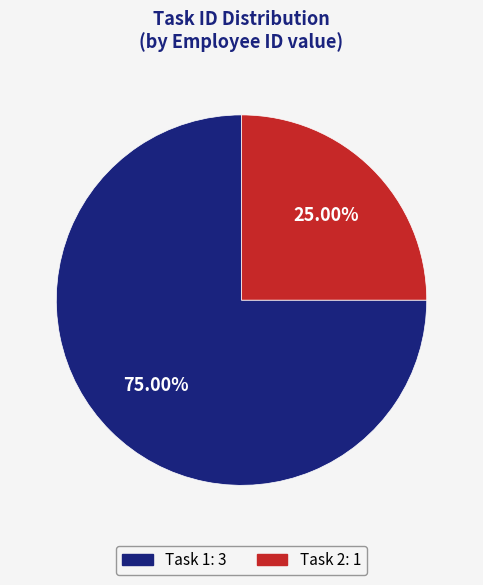

Is the sum of Task 2: 1 and Task 1: 3 greater than half?

Yes